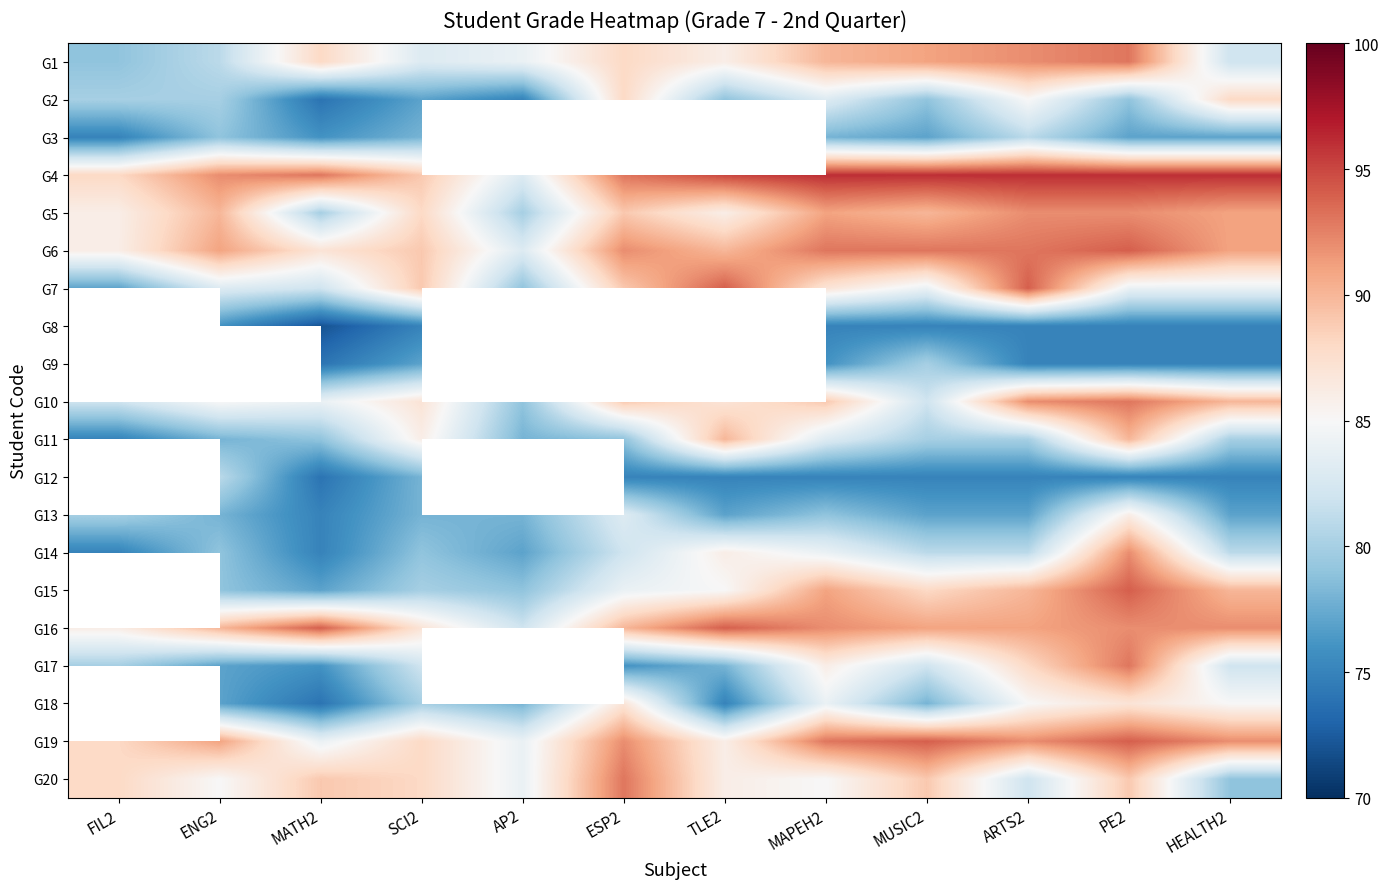

What is the sum of all G20 values?

1037.0